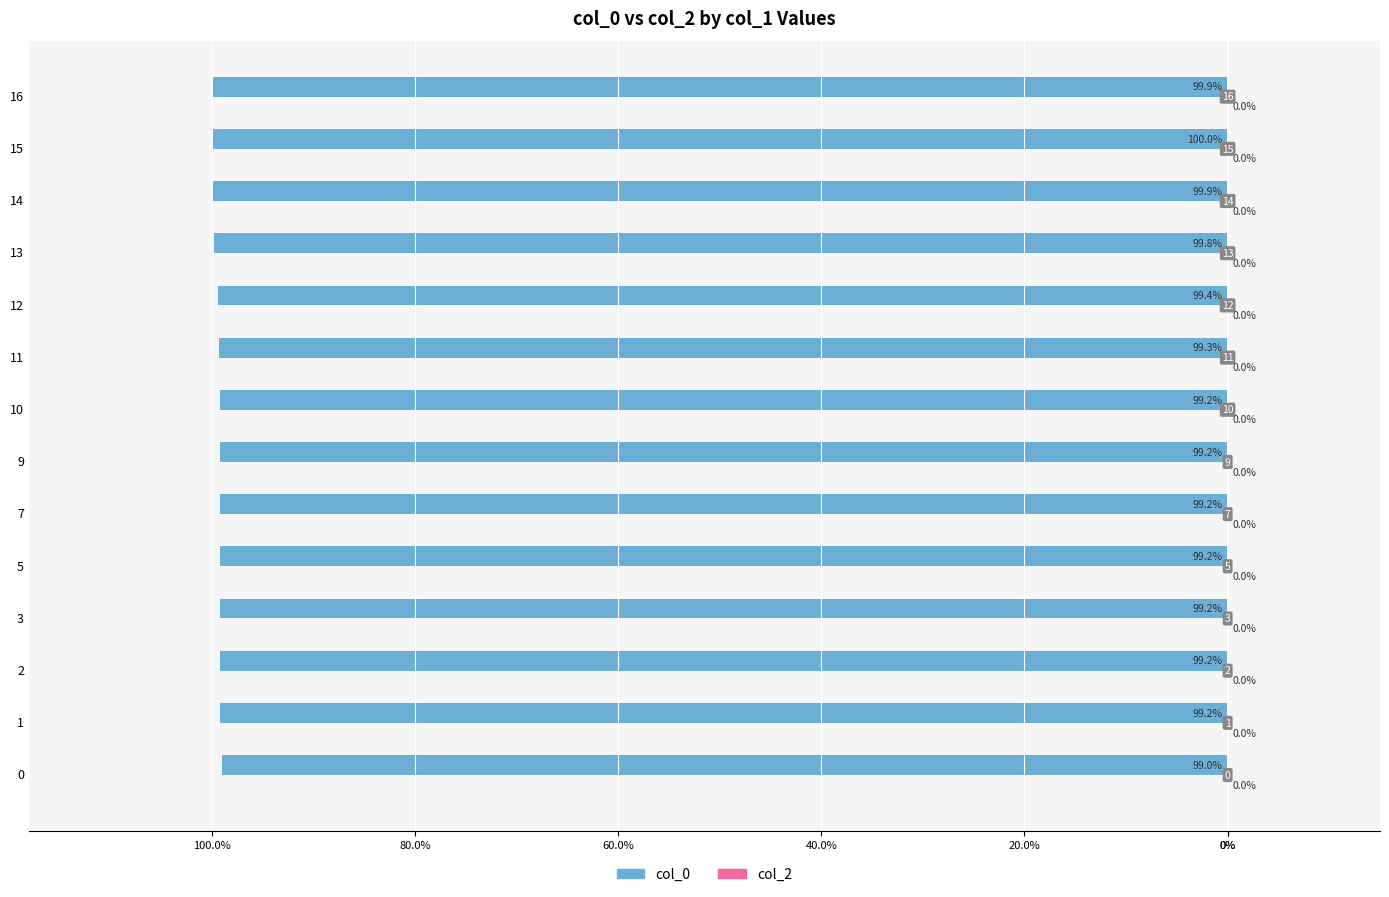

Does the chart contain any negative values?

Yes